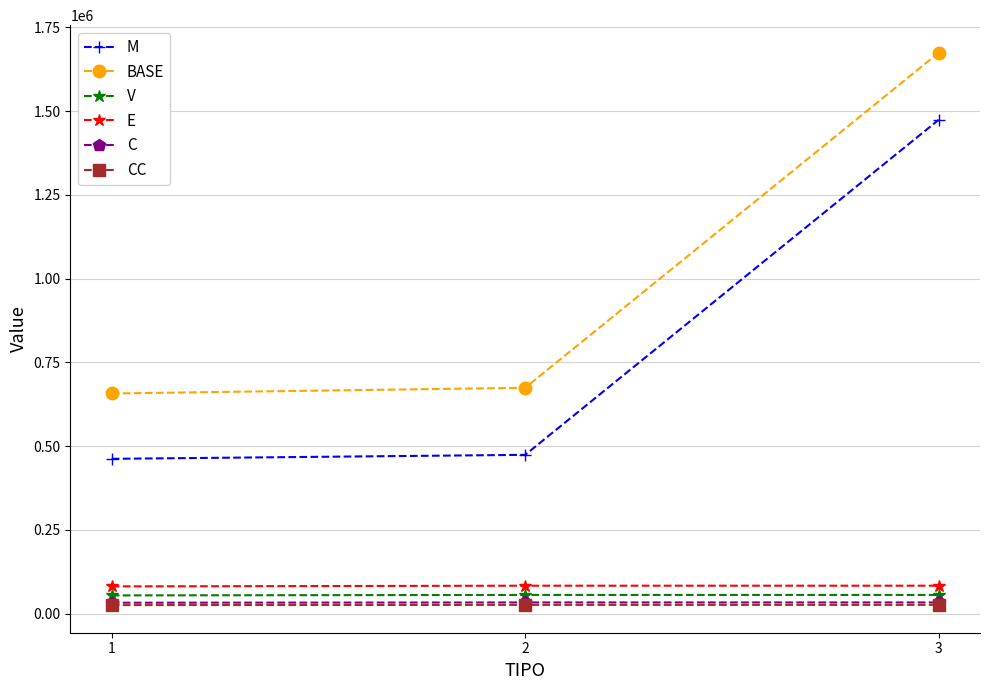

What is the highest value of the M series?

1474347.8